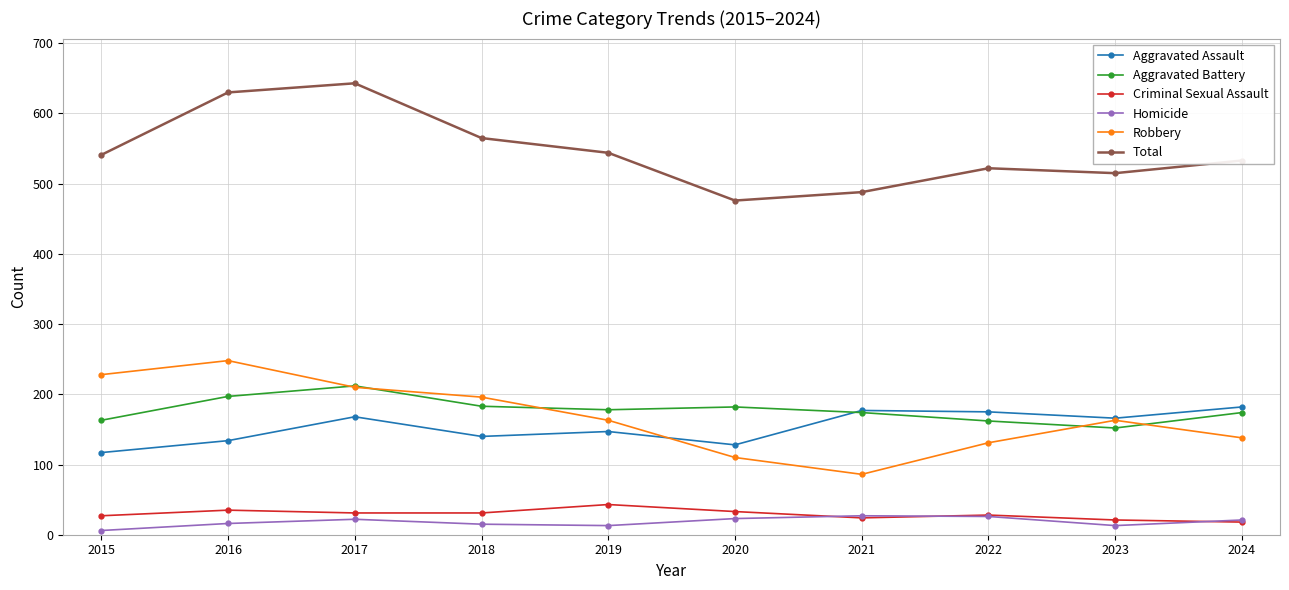

What is the lowest value of the Homicide series?

6